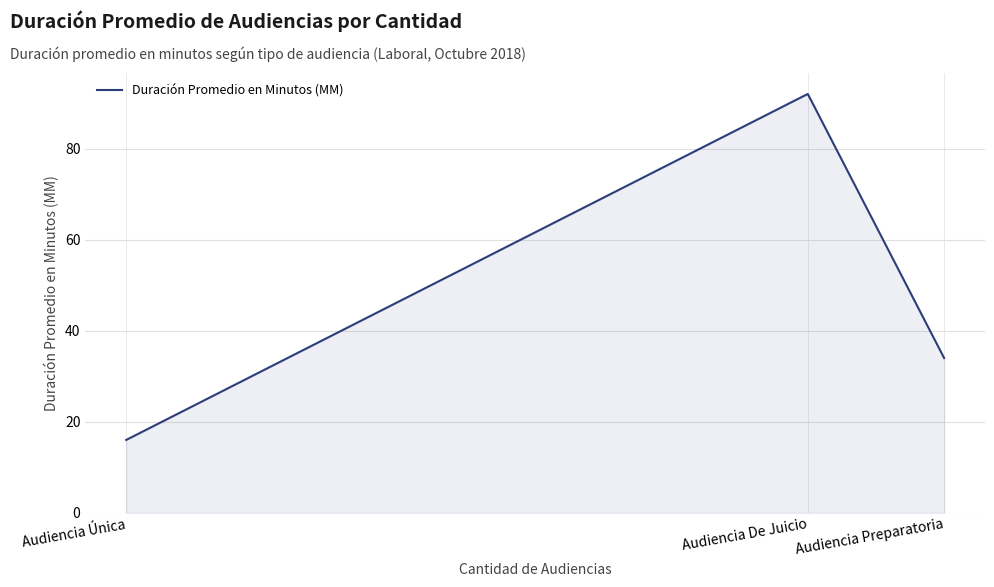

What is the greatest value displayed?

92